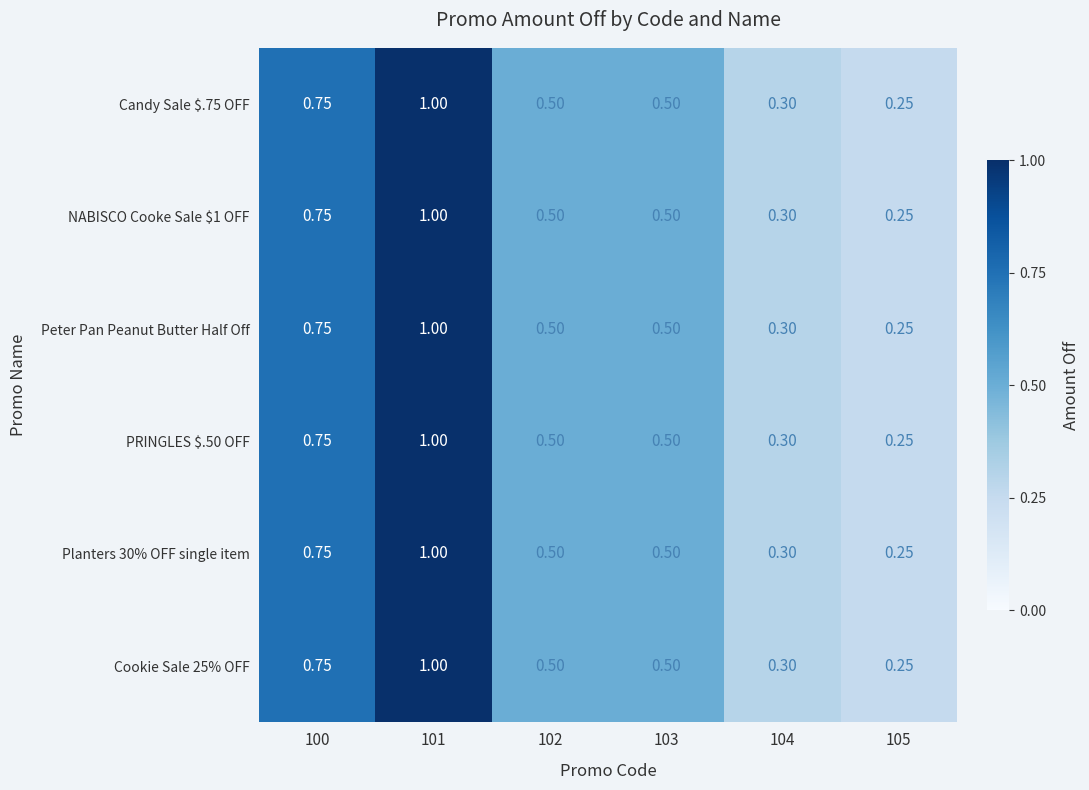

Count the number of data series in this chart.

6